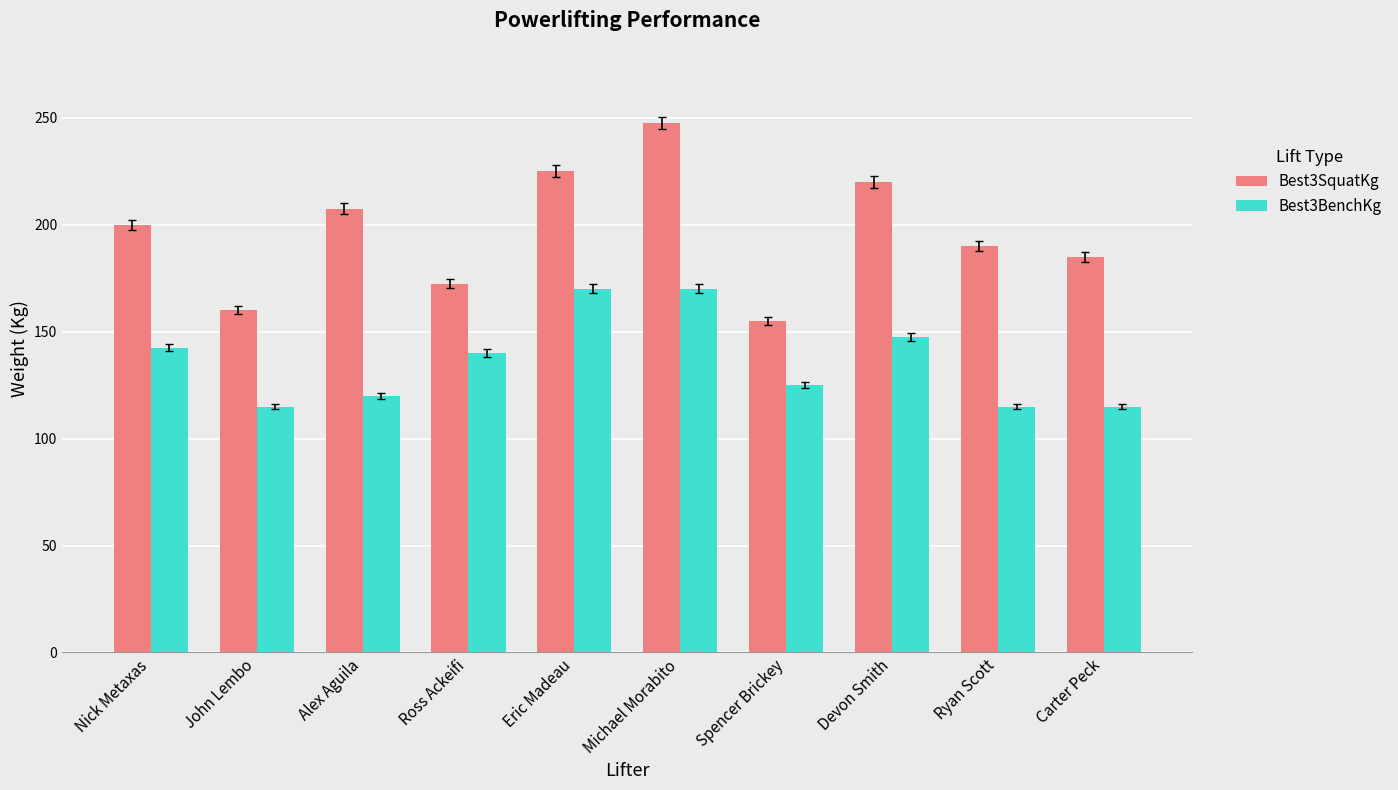

Which series changed the most between Alex Aguila and Ross Ackeifi?

Best3SquatKg